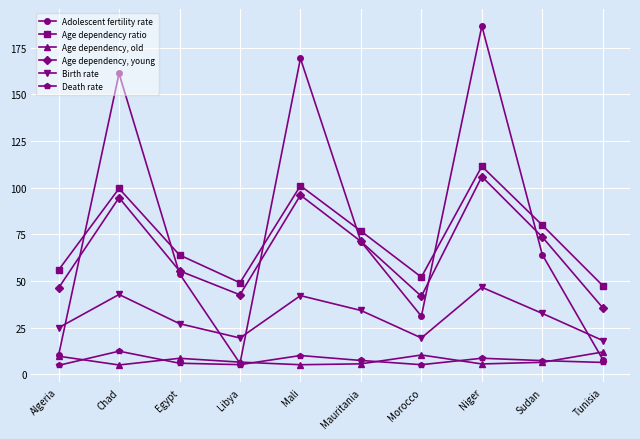

What is the total value across all series at Sudan?

263.4